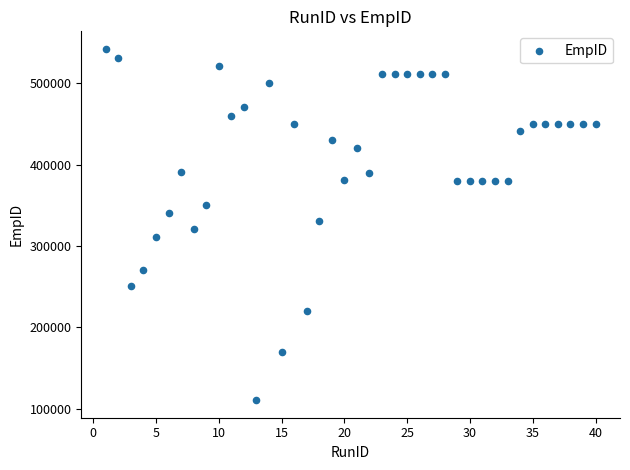

What is the range of X values (max minus min)?

39